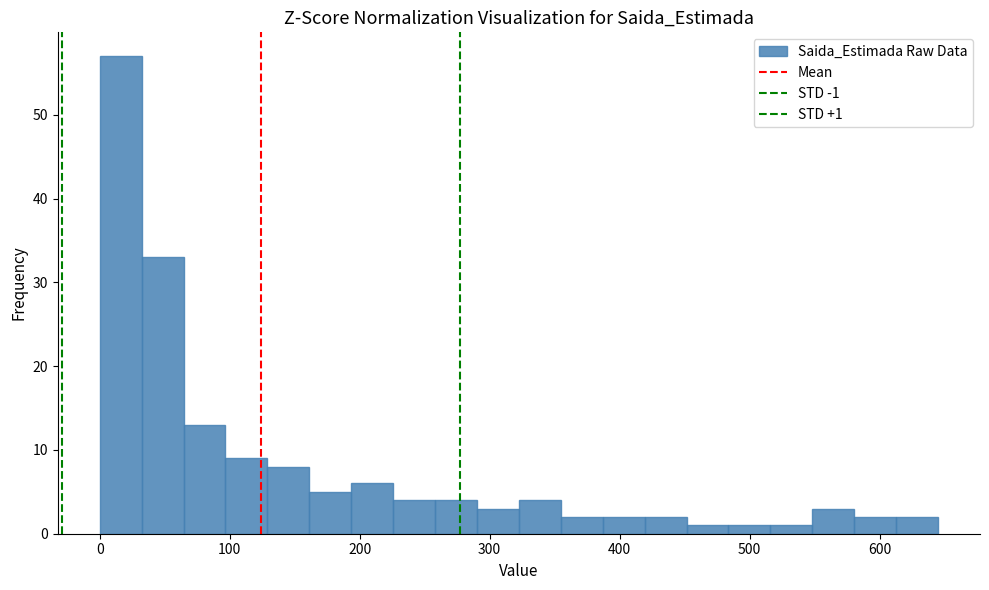

Read against the x-axis, roughly where is the centre of the tallest bar?

20